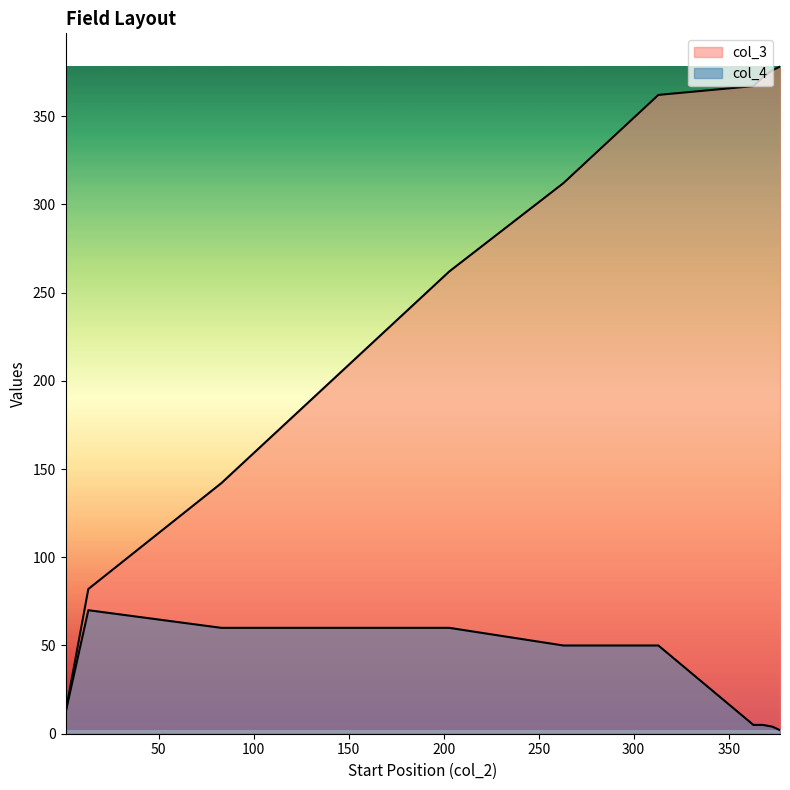

Reading right to left, transcribe all the data shown in this chart.

col_3: 377=378	373=376	368=372	363=367	313=362	263=312	203=262	143=202	83=142	13=82	1=12
col_4: 377=2	373=4	368=5	363=5	313=50	263=50	203=60	143=60	83=60	13=70	1=12